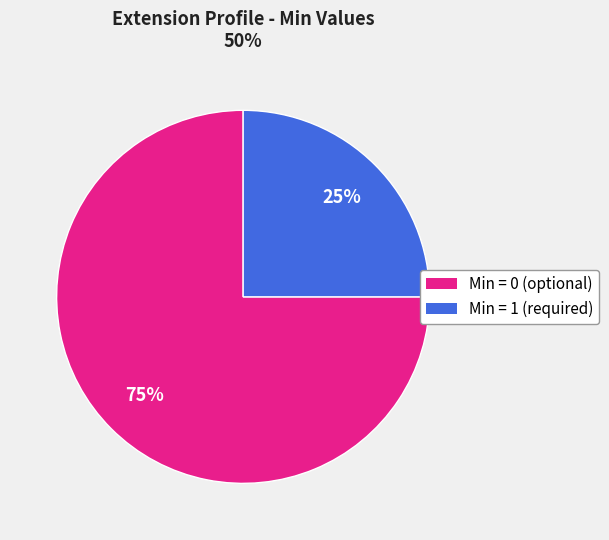

To the nearest percent, what is the average slice percentage?

50%